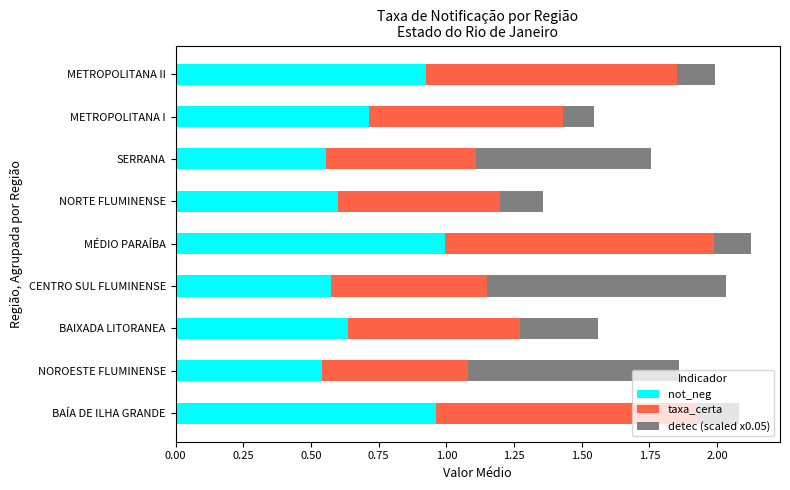

What is the total value across all series at BAÍA DE ILHA GRANDE?

2.1